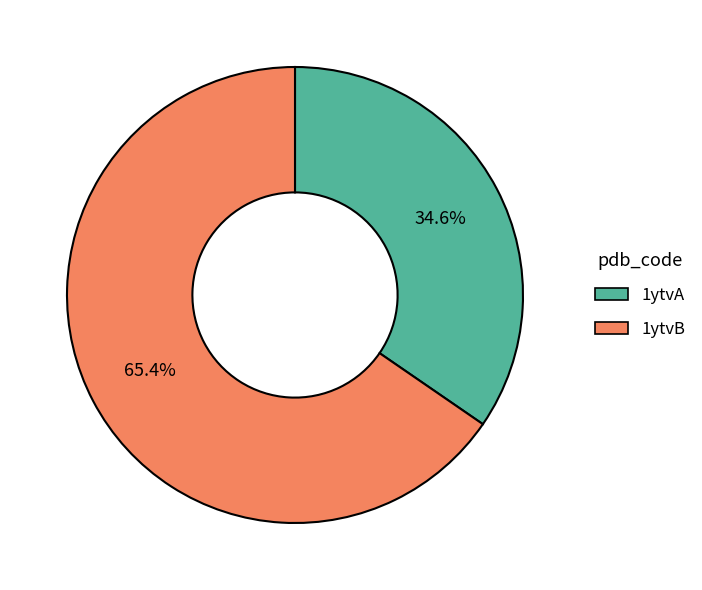

To the nearest percent, what portion does 1ytvB represent?

65%